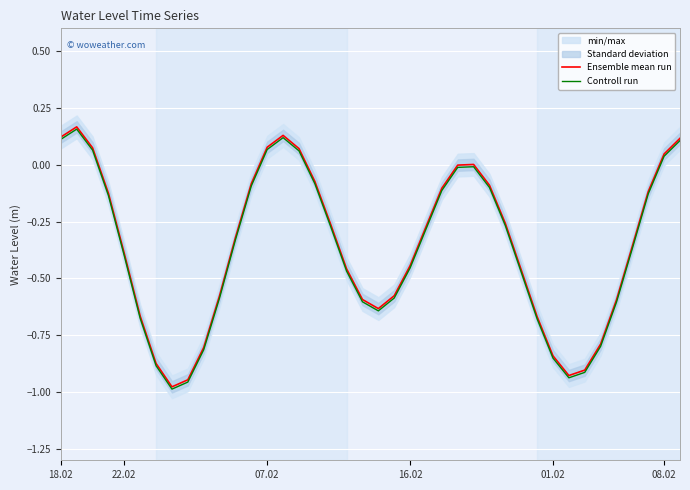

At which label does Controll run first exceed 0?

18.02